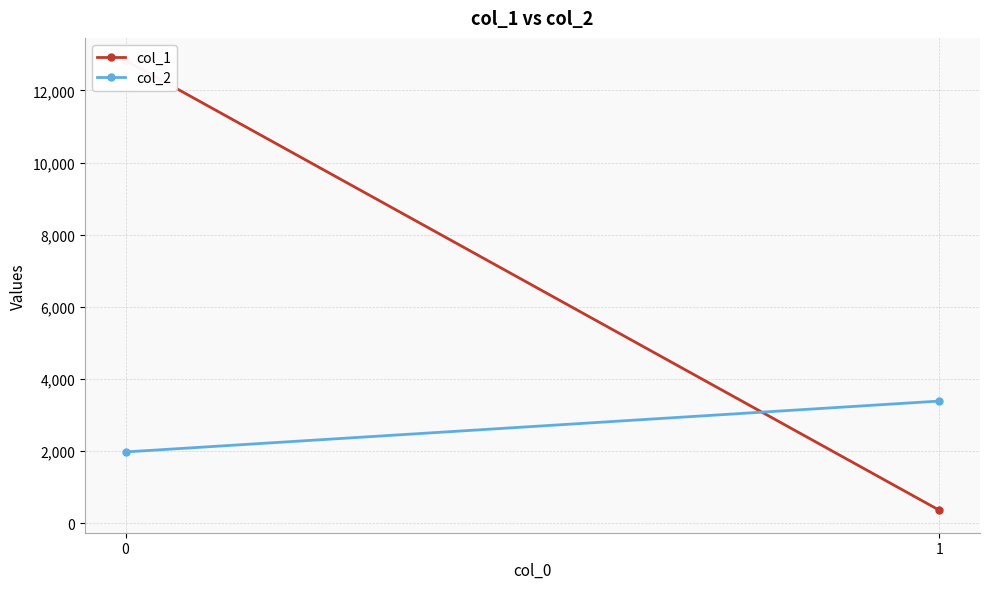

What is the average value of the col_2 series?

2683